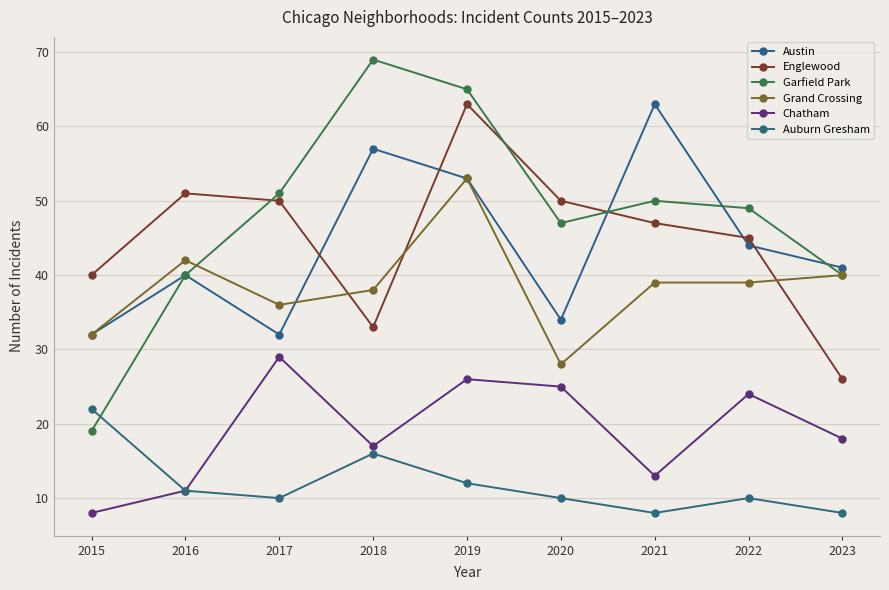

What is the minimum value for Grand Crossing?

28